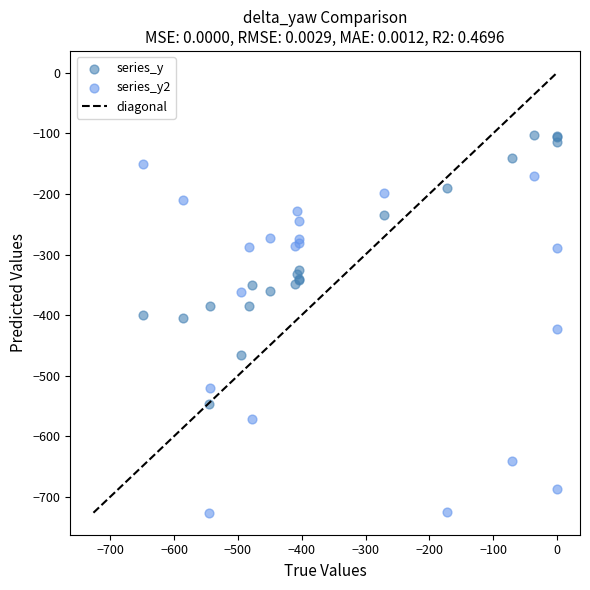

Which series has the largest Y range (max minus min)?

series_y2